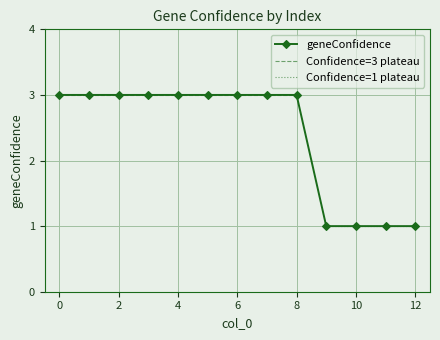

Which has a higher value, 6 or 0?

6